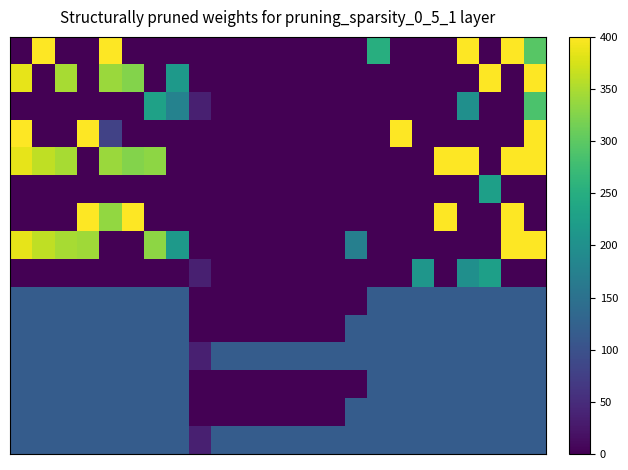

Which label corresponds to the largest value in the chart?

1